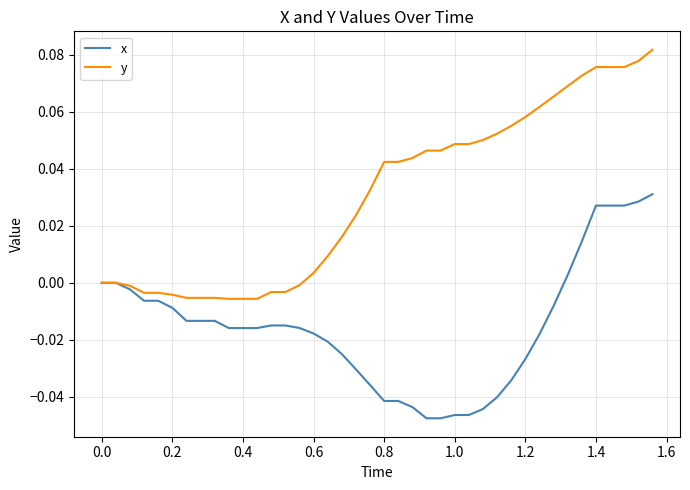

Which series has the largest range (max minus min)?

y